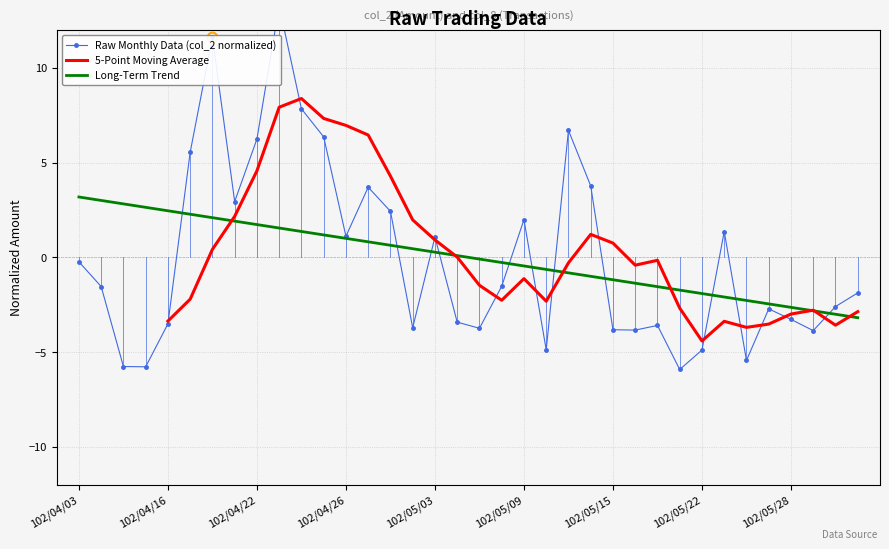

True or false: Raw Monthly Data (col_2 normalized) and 5-Point Moving Average cross at least once.

True